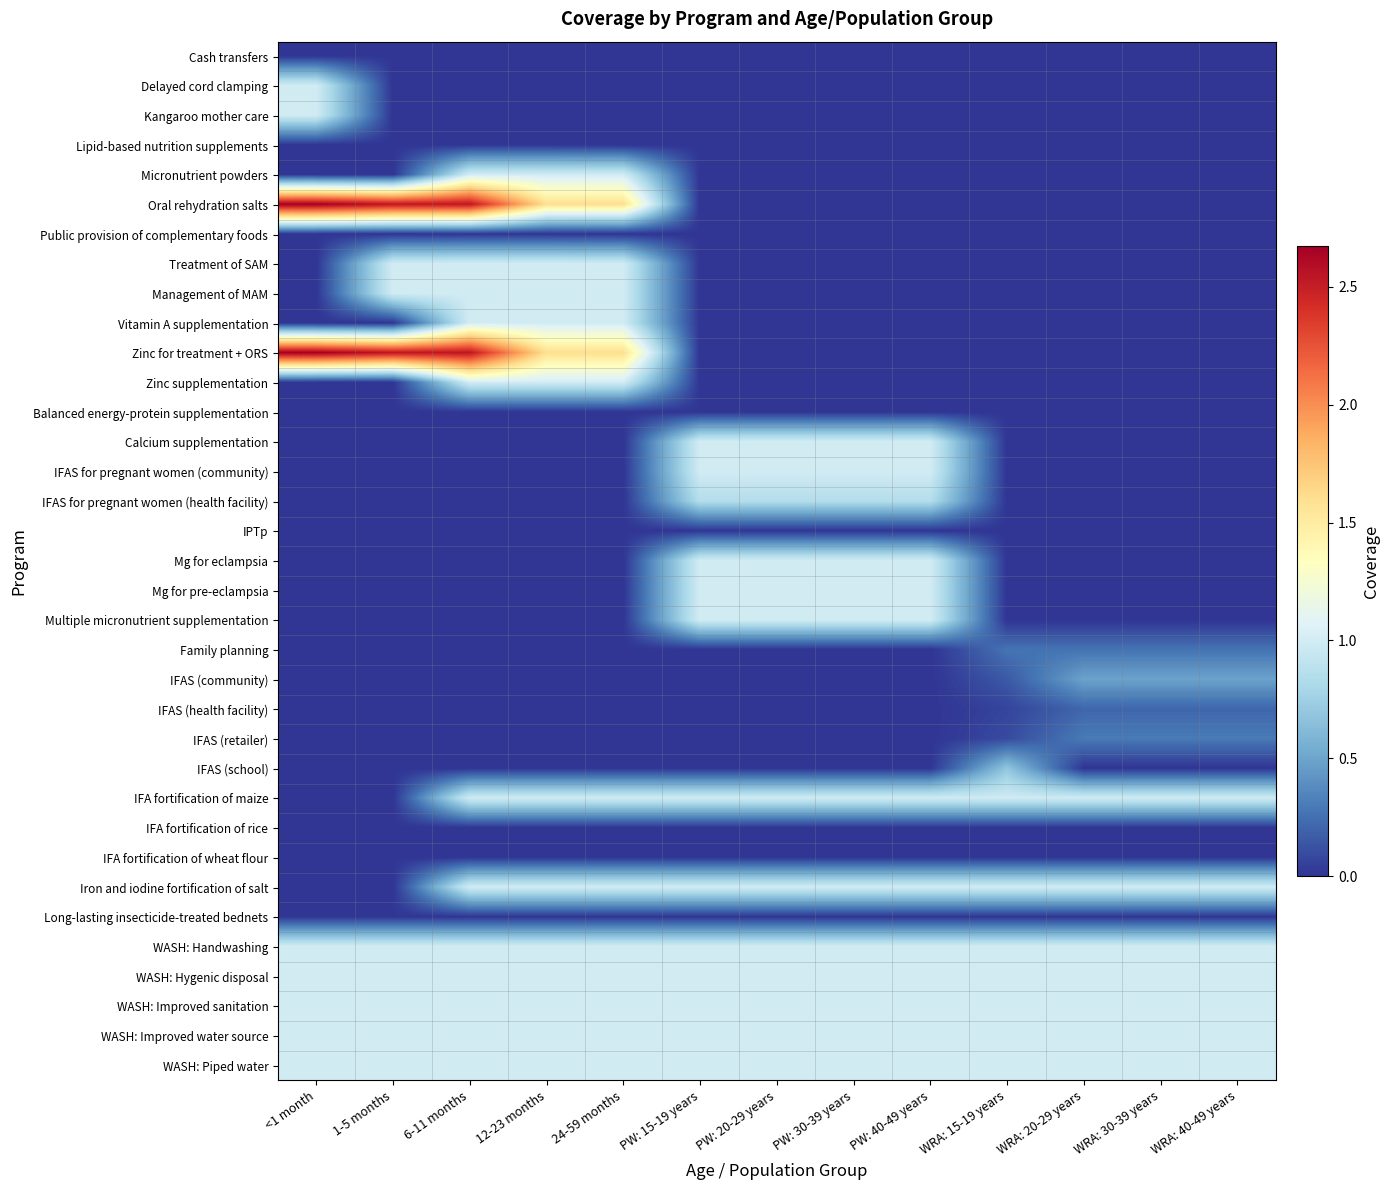

What is the total value across all series at <1 month?

12.4